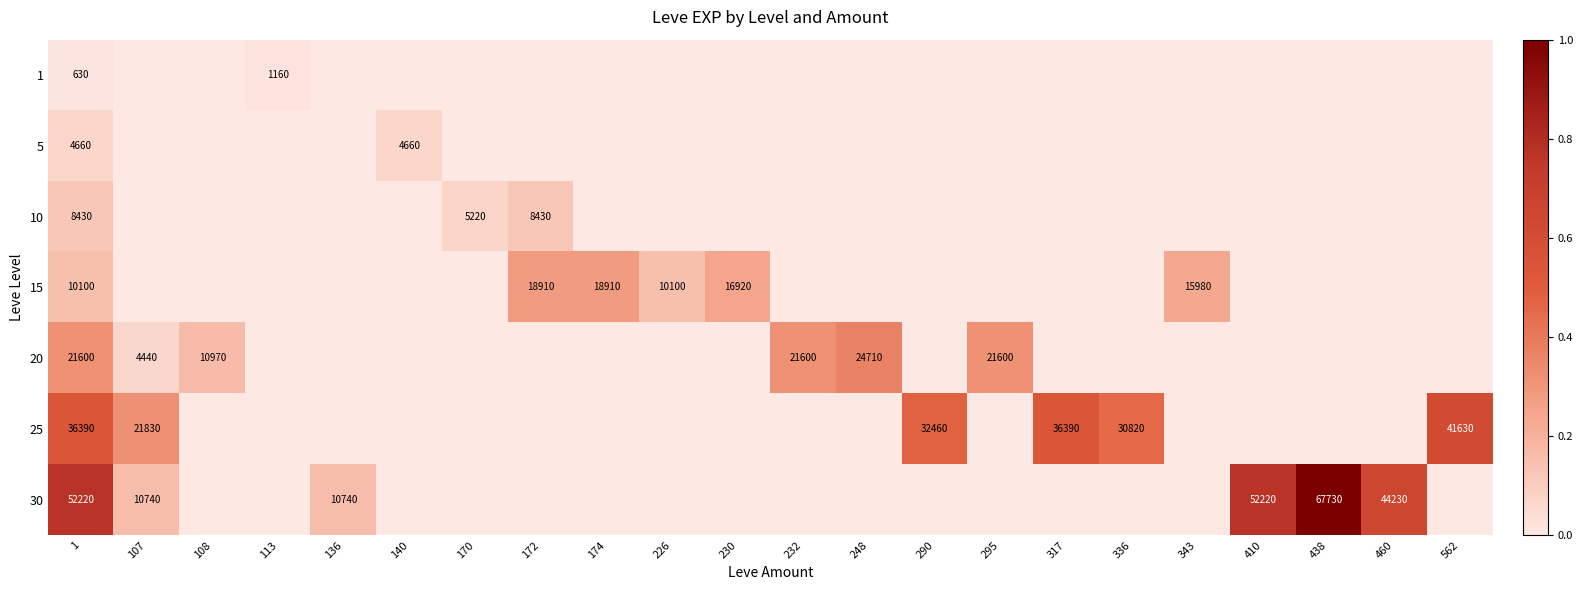

At how many categories does at least one series exceed 0?

22